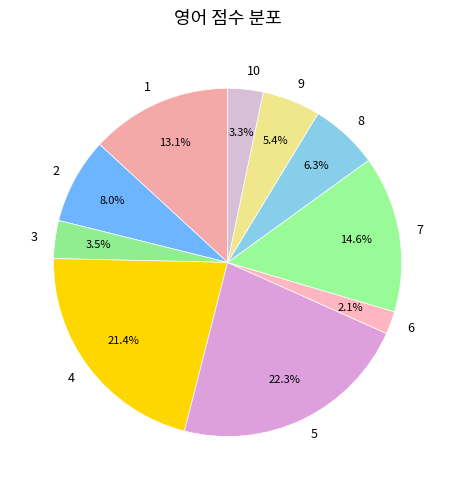

To the nearest percent, what portion does 5 represent?

22%